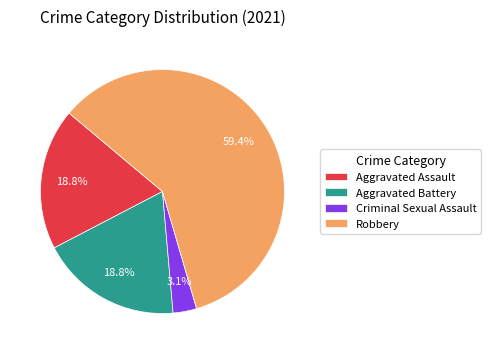

Between Robbery and Aggravated Assault, which is larger?

Robbery